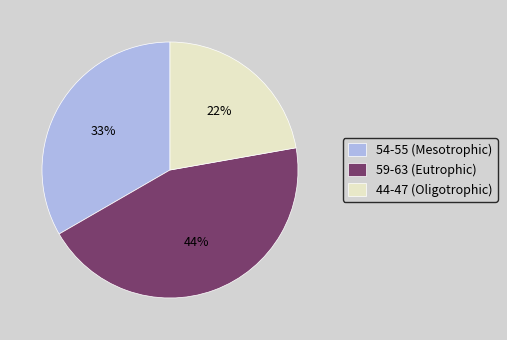

To the nearest percent, what portion does 59-63 (Eutrophic) represent?

44%